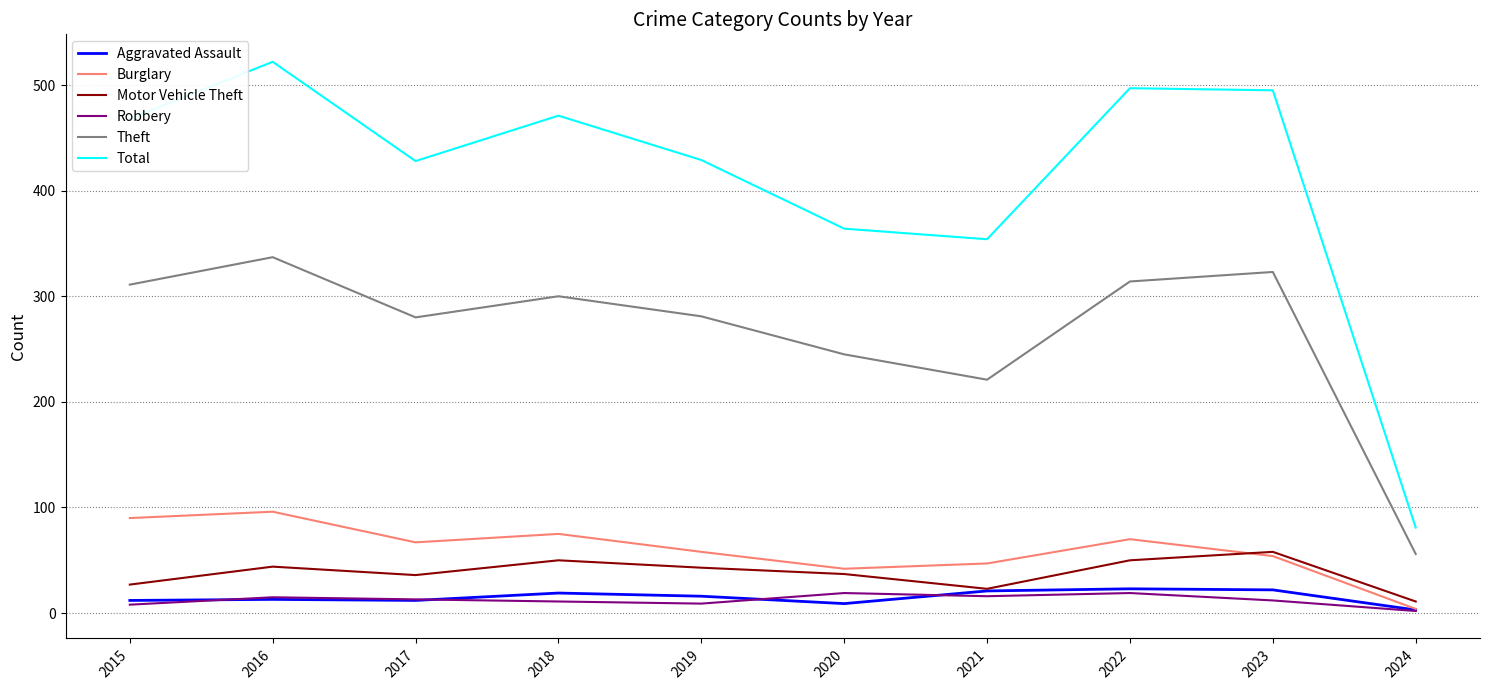

What is the difference between the Aggravated Assault values at 2019 and 2016?

3